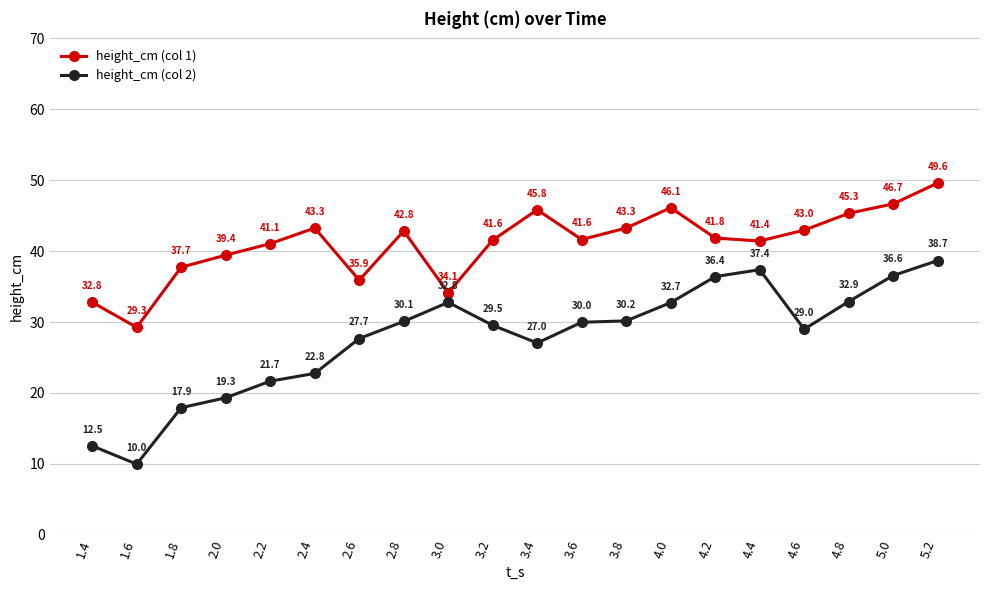

How many interior local peaks does the height_cm (col 1) series have?

4